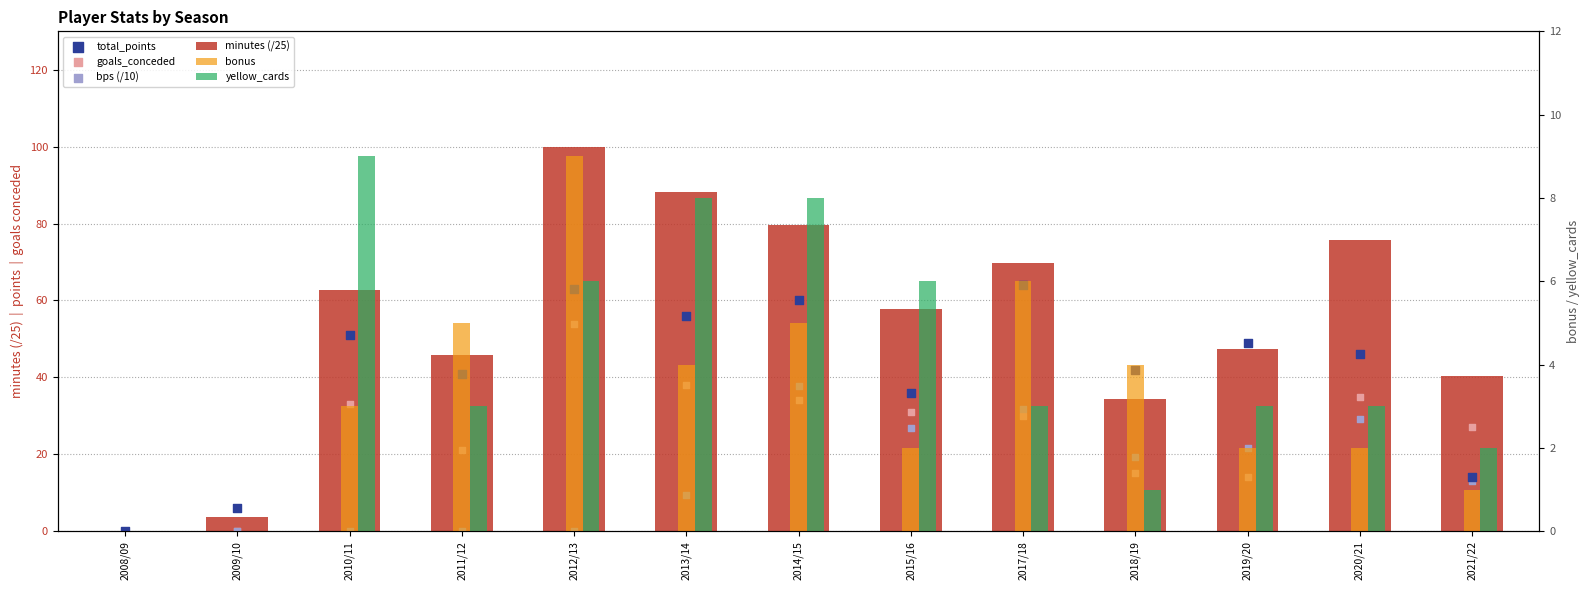

Which series has the largest total across all categories?

minutes (/25)